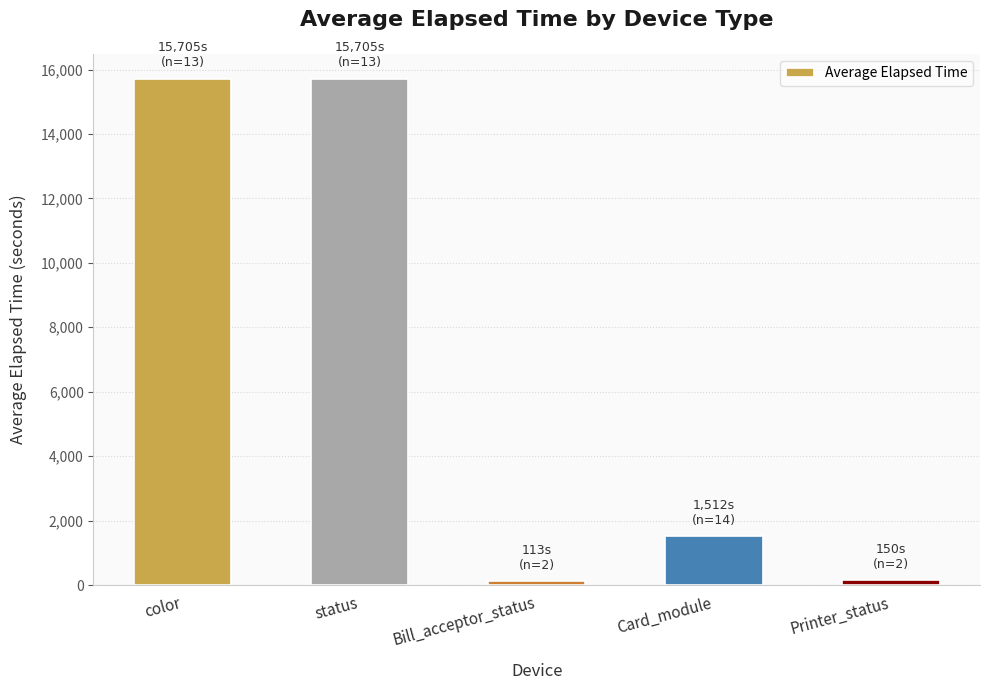

What is the maximum value shown in the chart?

15705